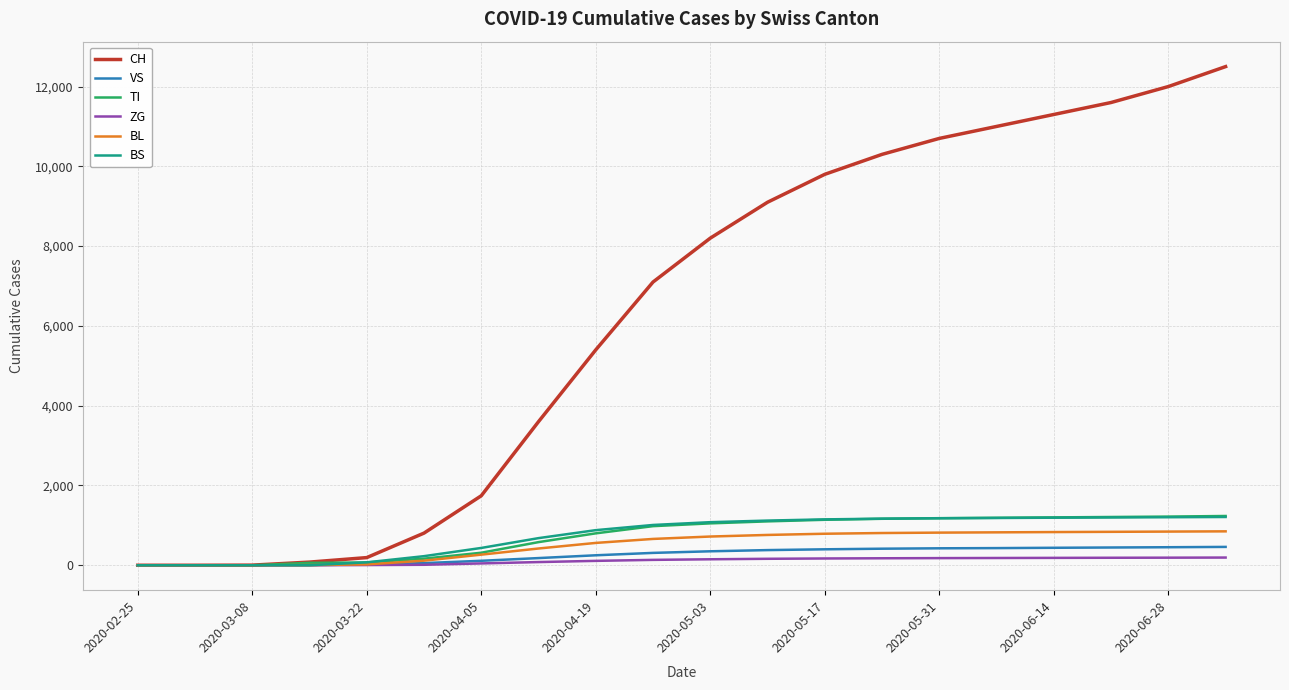

Which series has the widest spread of values?

CH